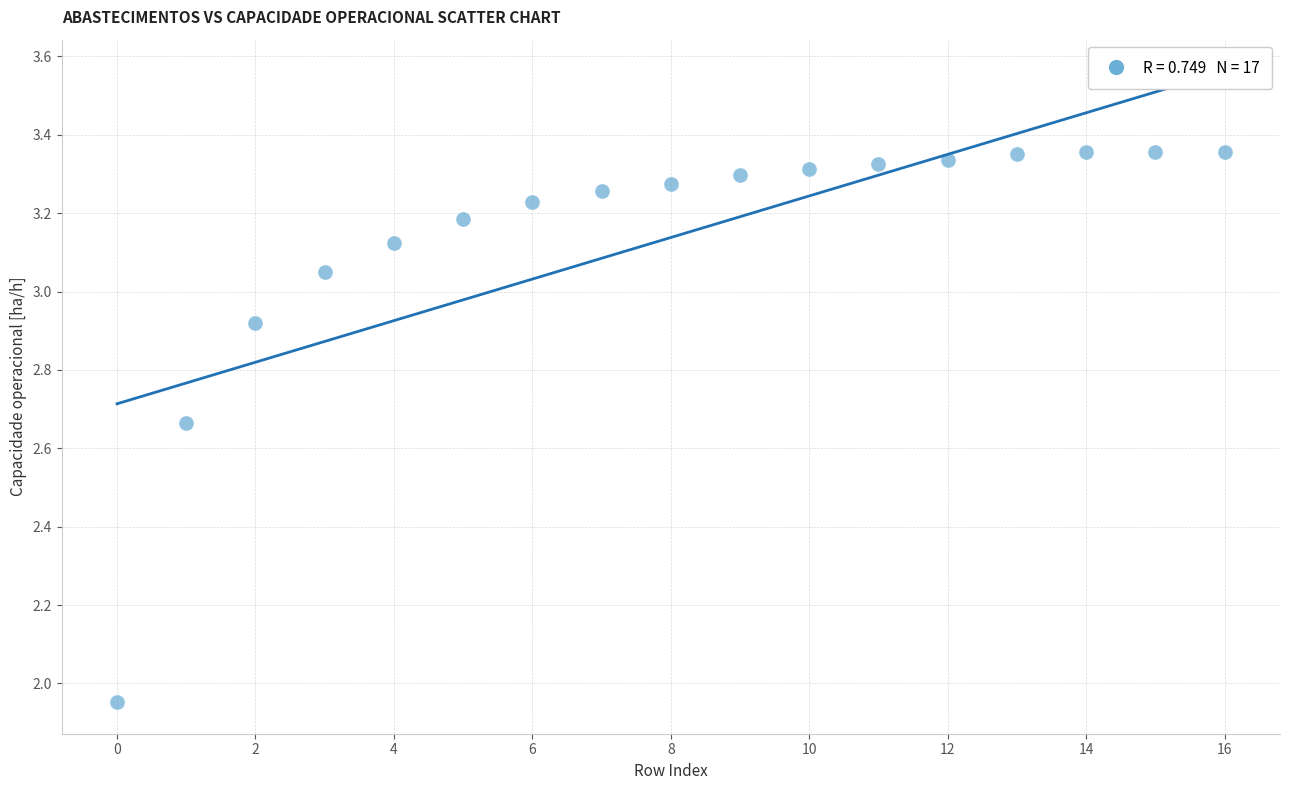

What is the range of Y values (max minus min)?

1.4